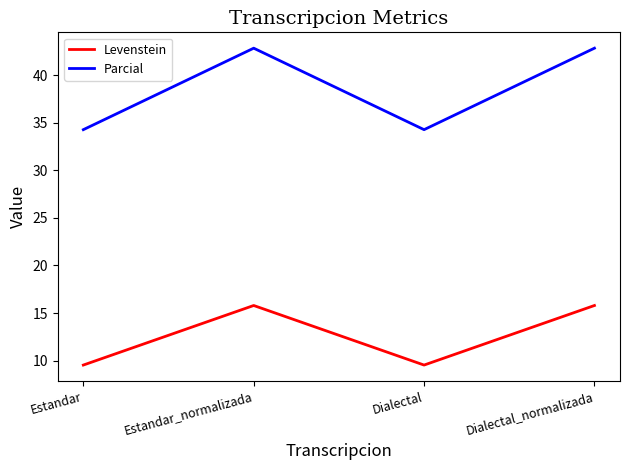

Reading left to right, what are all the values shown in this chart?

Levenstein: 9.5	15.8	9.5	15.8
Parcial: 34.3	42.9	34.3	42.9